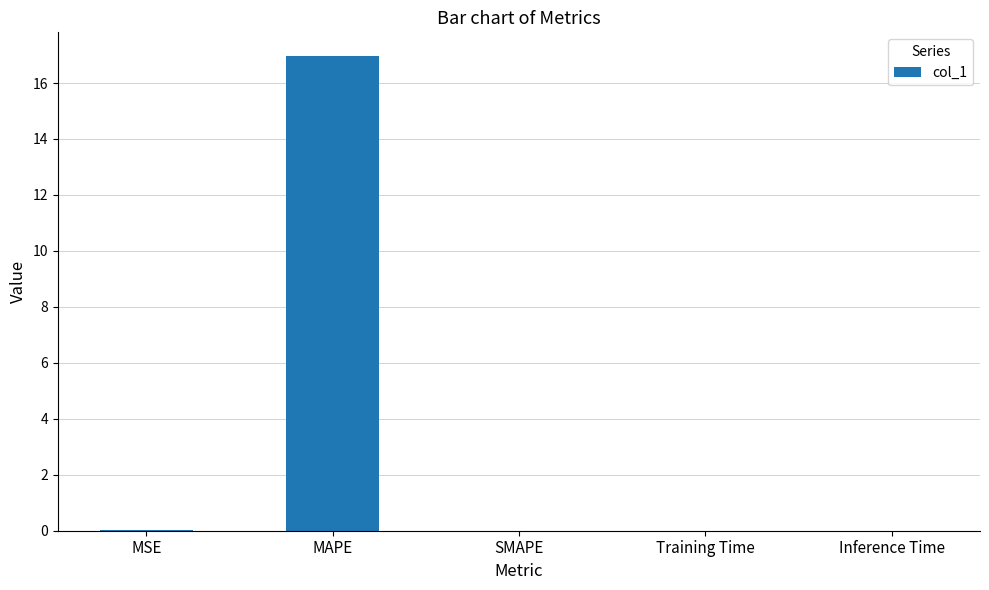

At which category does the chart reach its peak across all series?

MAPE